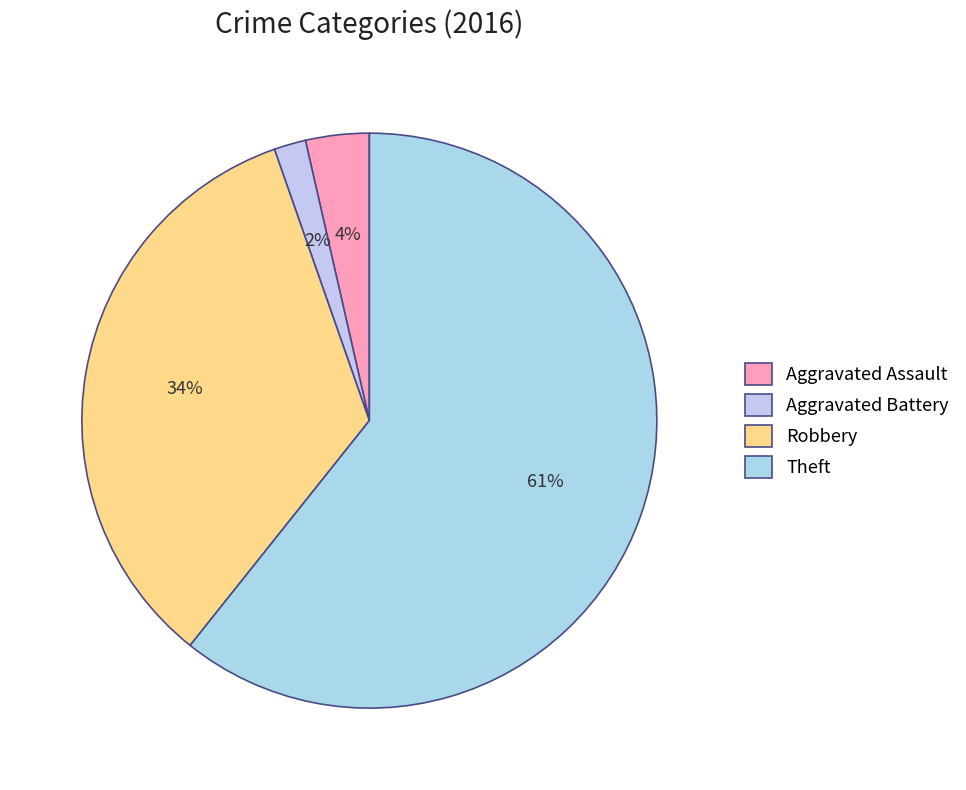

Which slice is the largest?

Theft